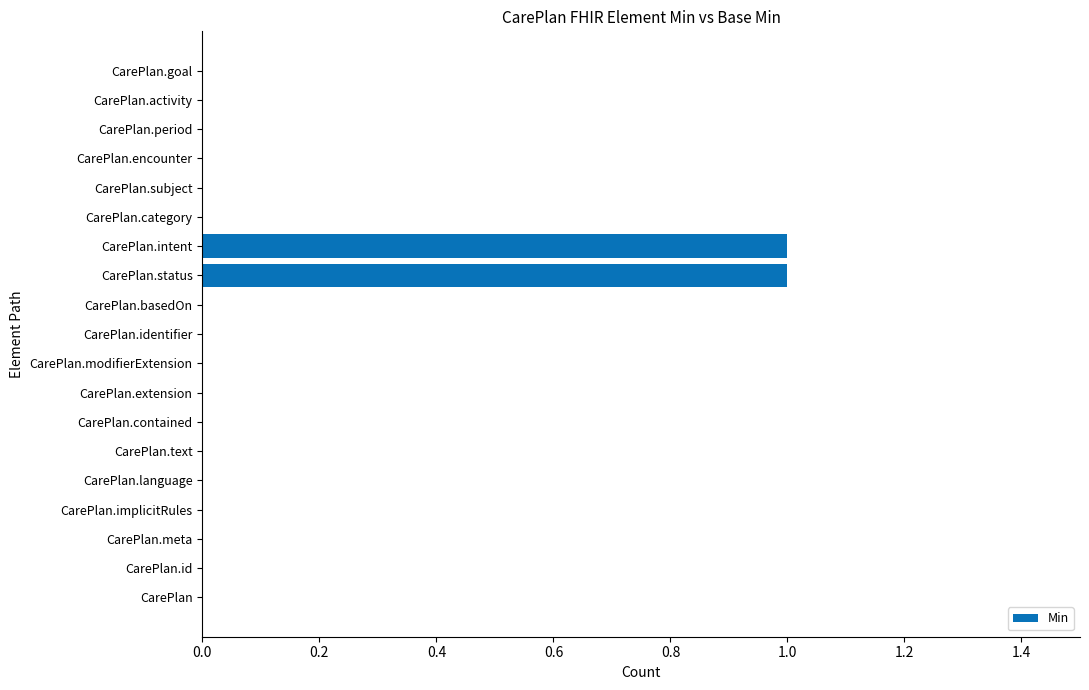

True or false: the data shows 0 at CarePlan.

True